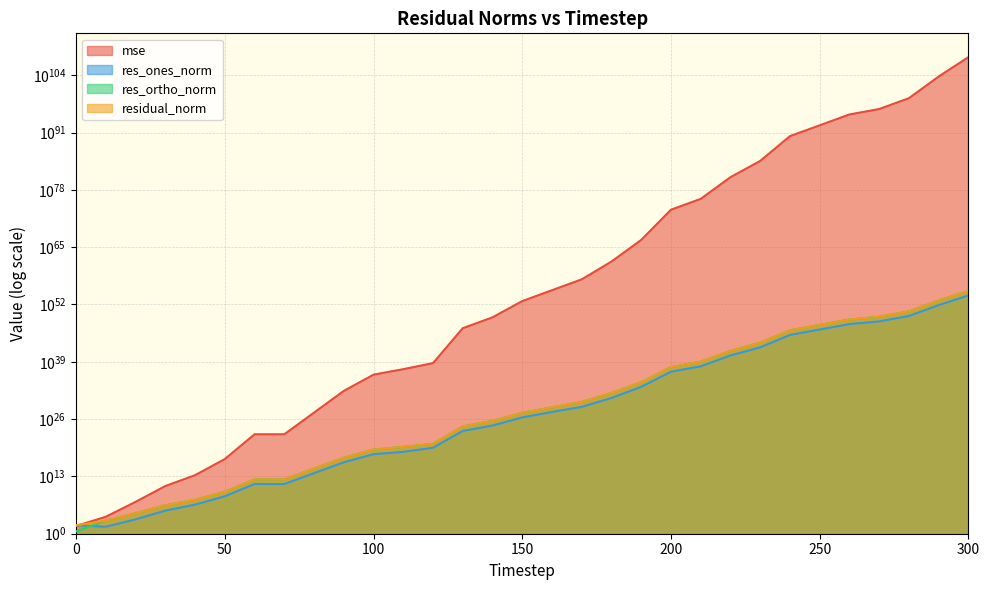

What is the difference between the maximum and minimum values in the res_ortho_norm series?

12320664760730592092918704213843022293854378147838951424.0